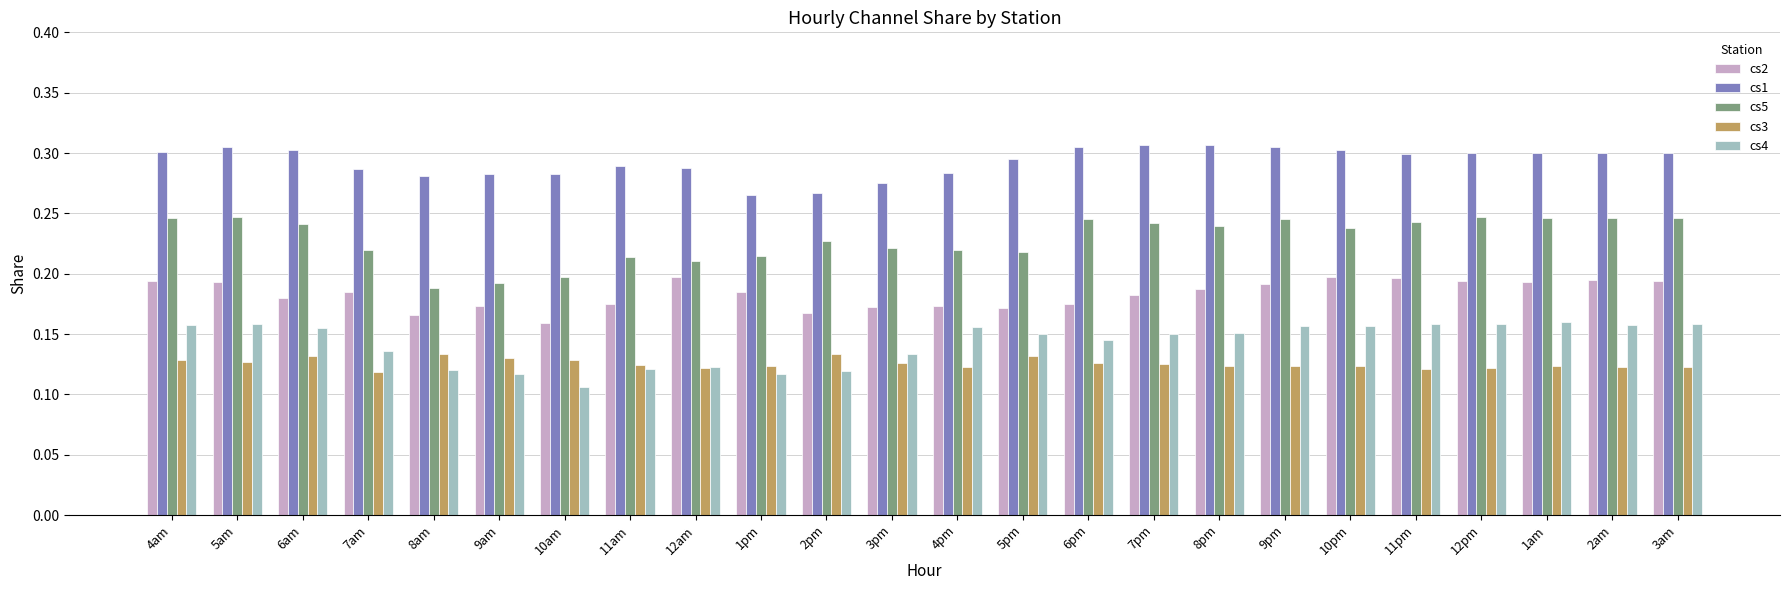

Which series changed the most between 1pm and 9pm?

cs1